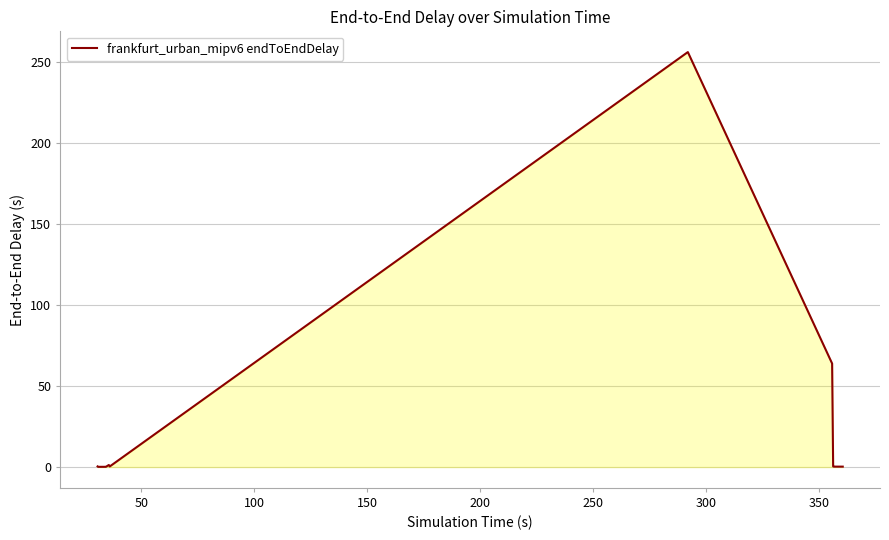

What is the sum of all values?

330.0